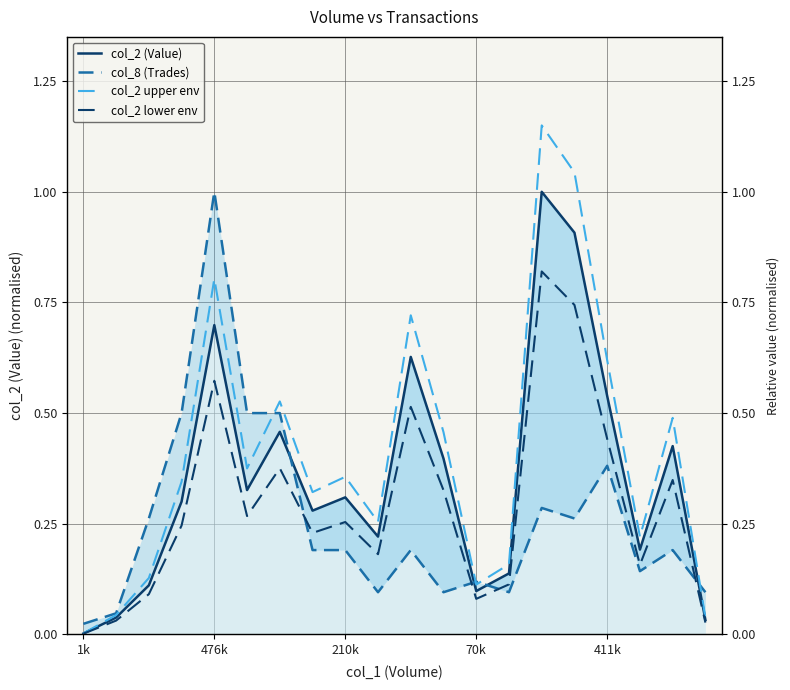

What are all the series names shown in the legend?

col_2 (Value), col_8 (Trades), col_2 upper env, col_2 lower env